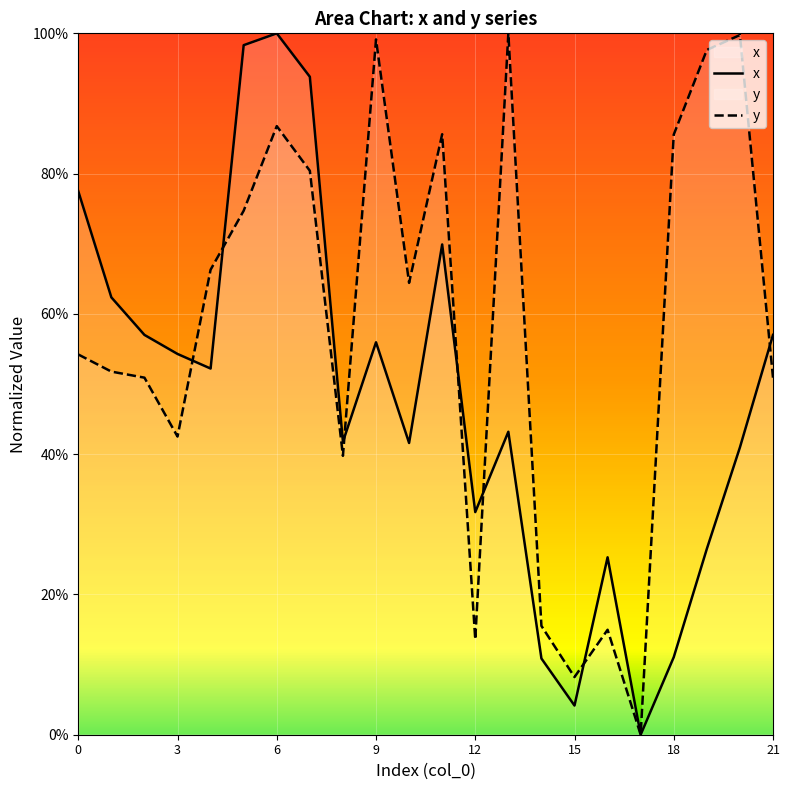

What is the maximum value for x?

1.0